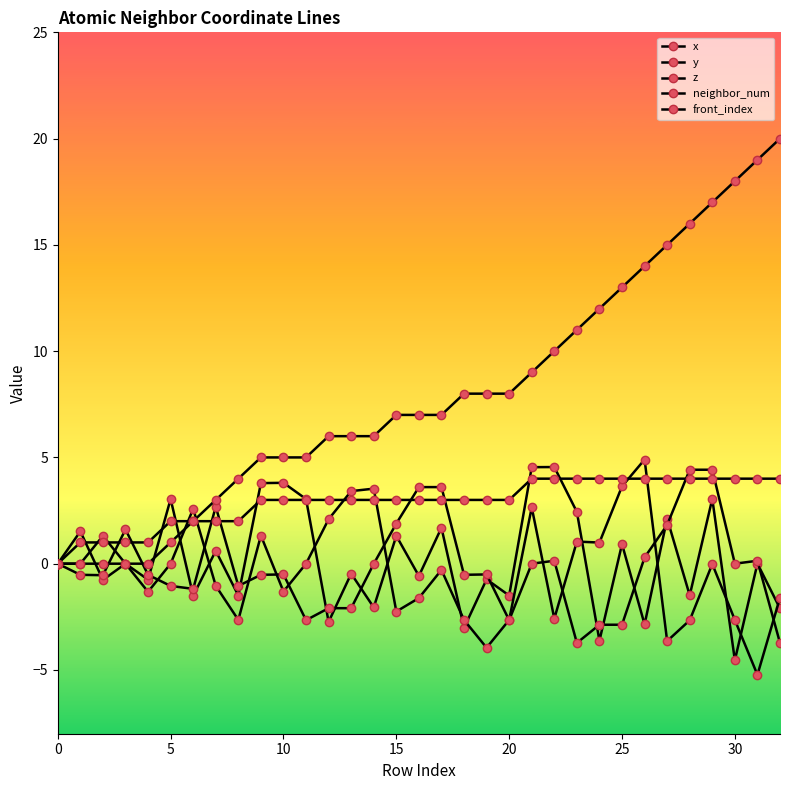

How many distinct data groups are displayed?

5